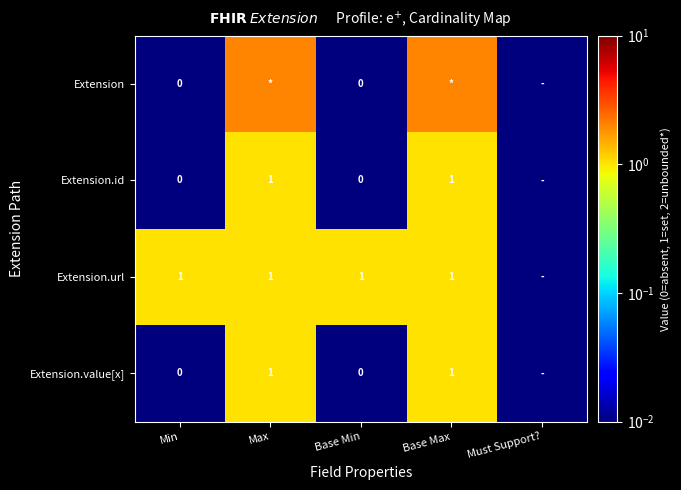

Rank the series by their maximum value, from lowest to highest.

Extension.id, Extension.url, Extension.value[x], Extension